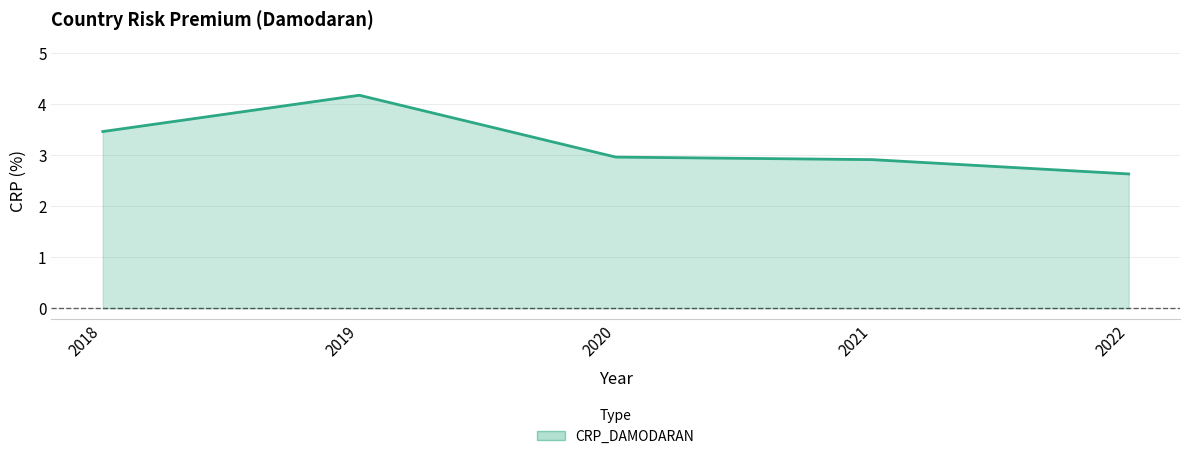

Reading right to left, what are all the values shown in this chart?

2022=2.6	2021=2.9	2020=3.0	2019=4.2	2018=3.5